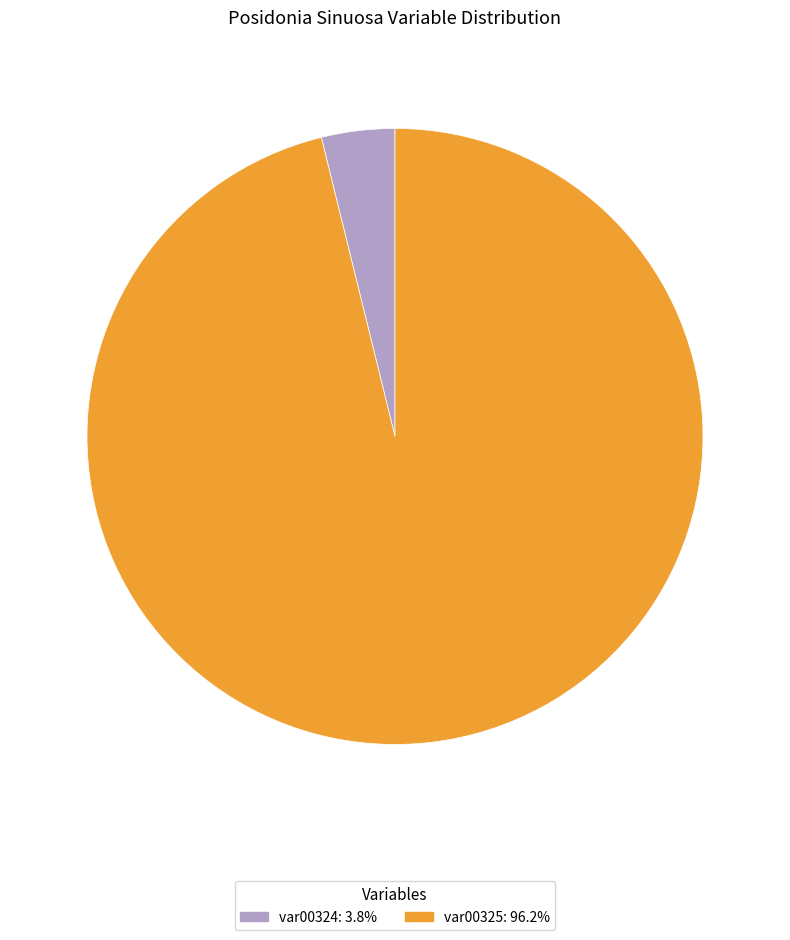

Is there a majority slice in this chart?

Yes